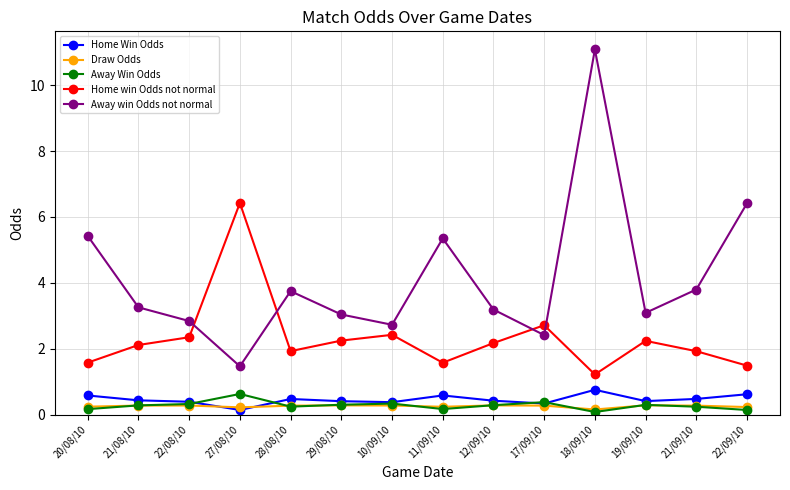

True or false: Home win Odds not normal has more than 2 points higher than both neighbors.

True